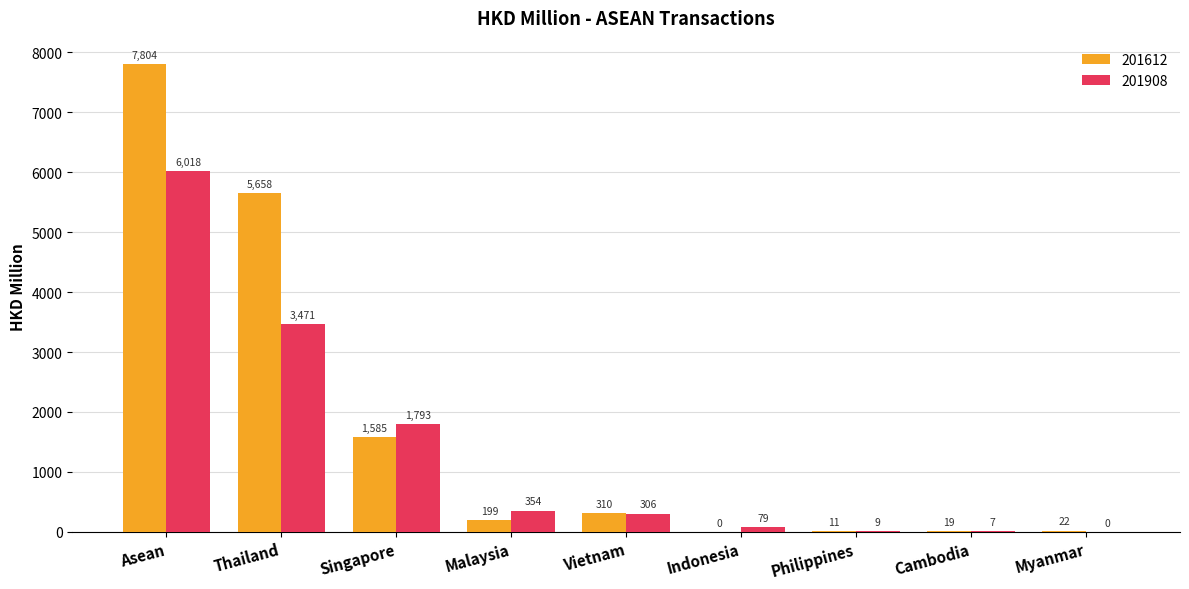

Which series changed the most between Thailand and Vietnam?

201612